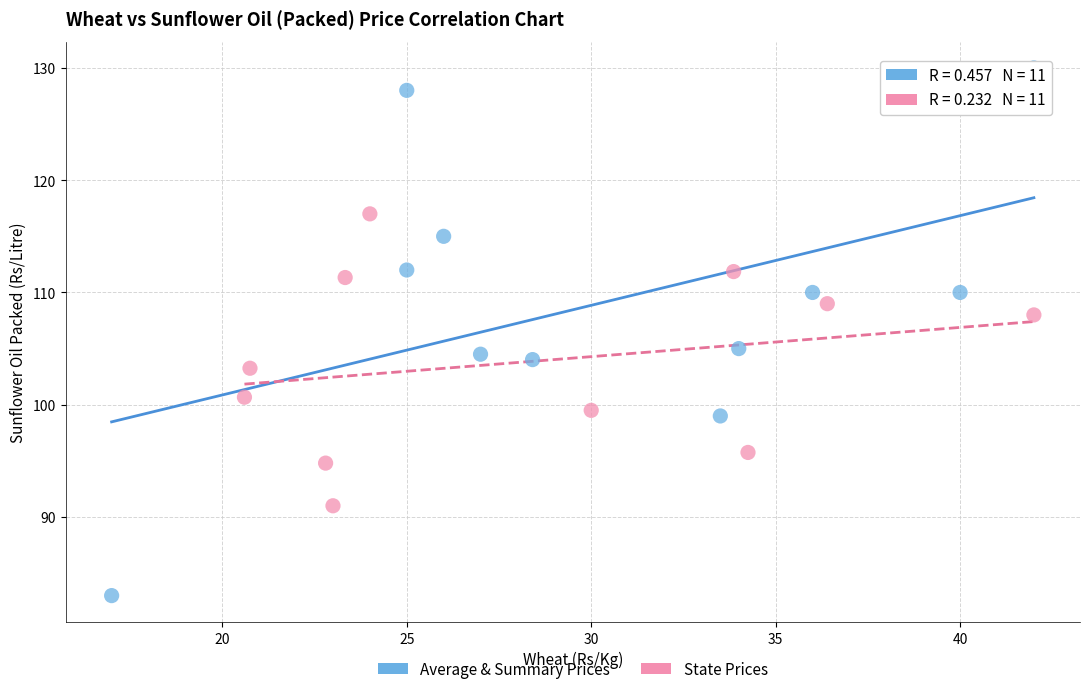

Which series contains the lowest Y value?

Average & Summary Prices